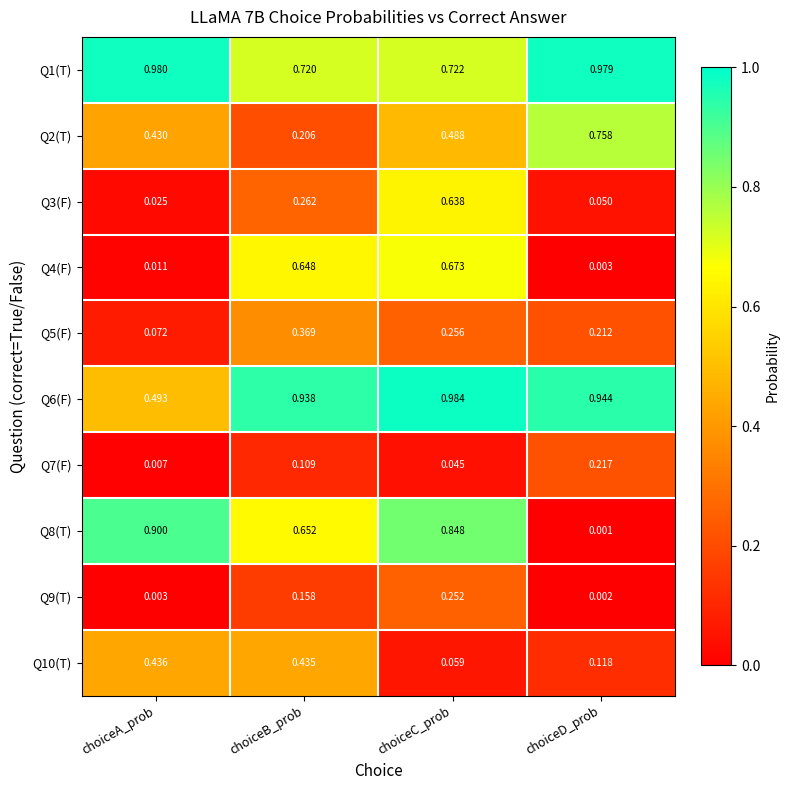

Rank the series by their maximum value, from lowest to highest.

Q7(F), Q9(T), Q5(F), Q10(T), Q3(F), Q4(F), Q2(T), Q8(T), Q1(T), Q6(F)